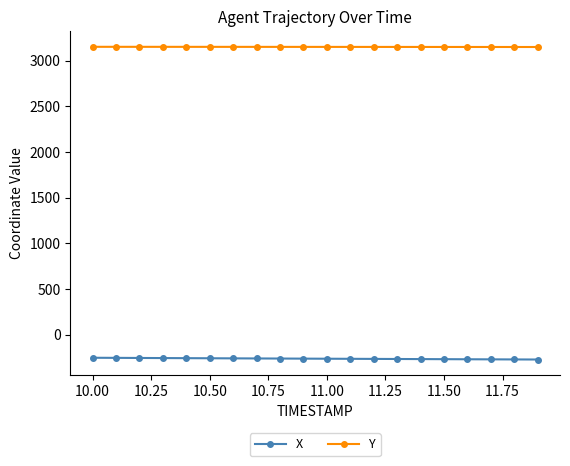

Rank the series by their average value, from highest to lowest.

Y, X